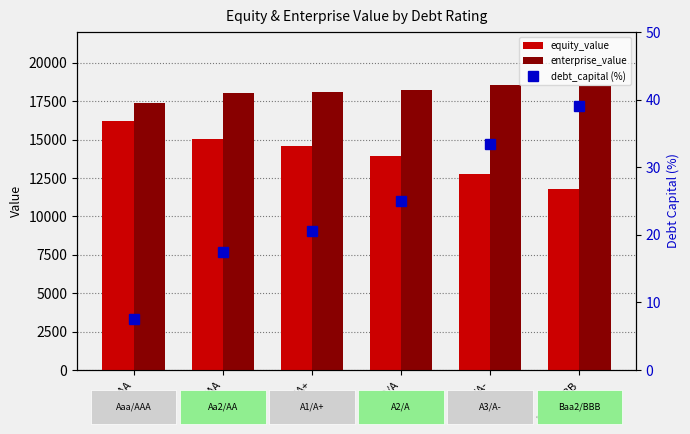

What is the maximum value shown in the chart?

18554.9